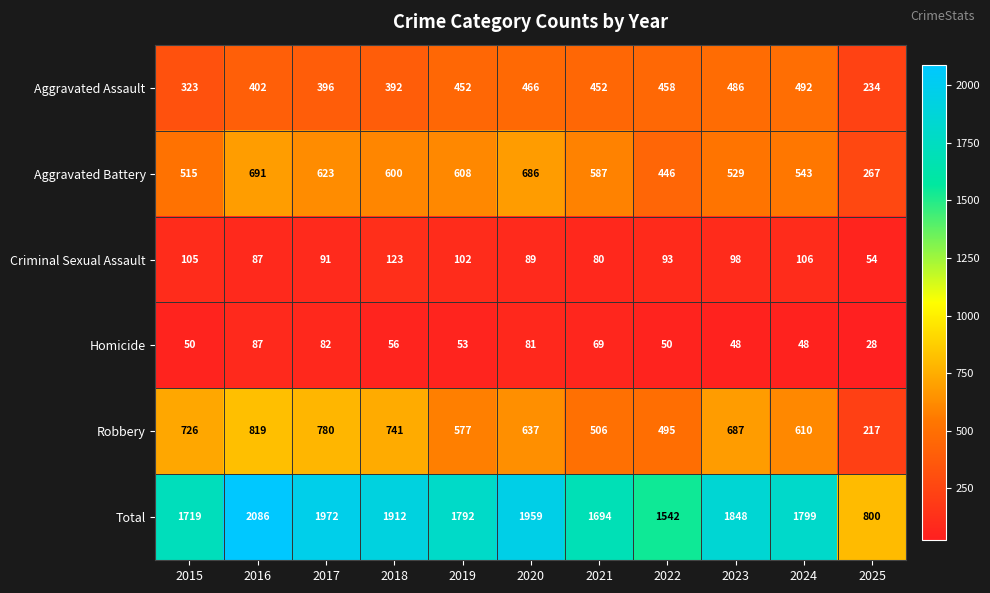

Between 2020 and 2024, which series saw the biggest shift?

Total